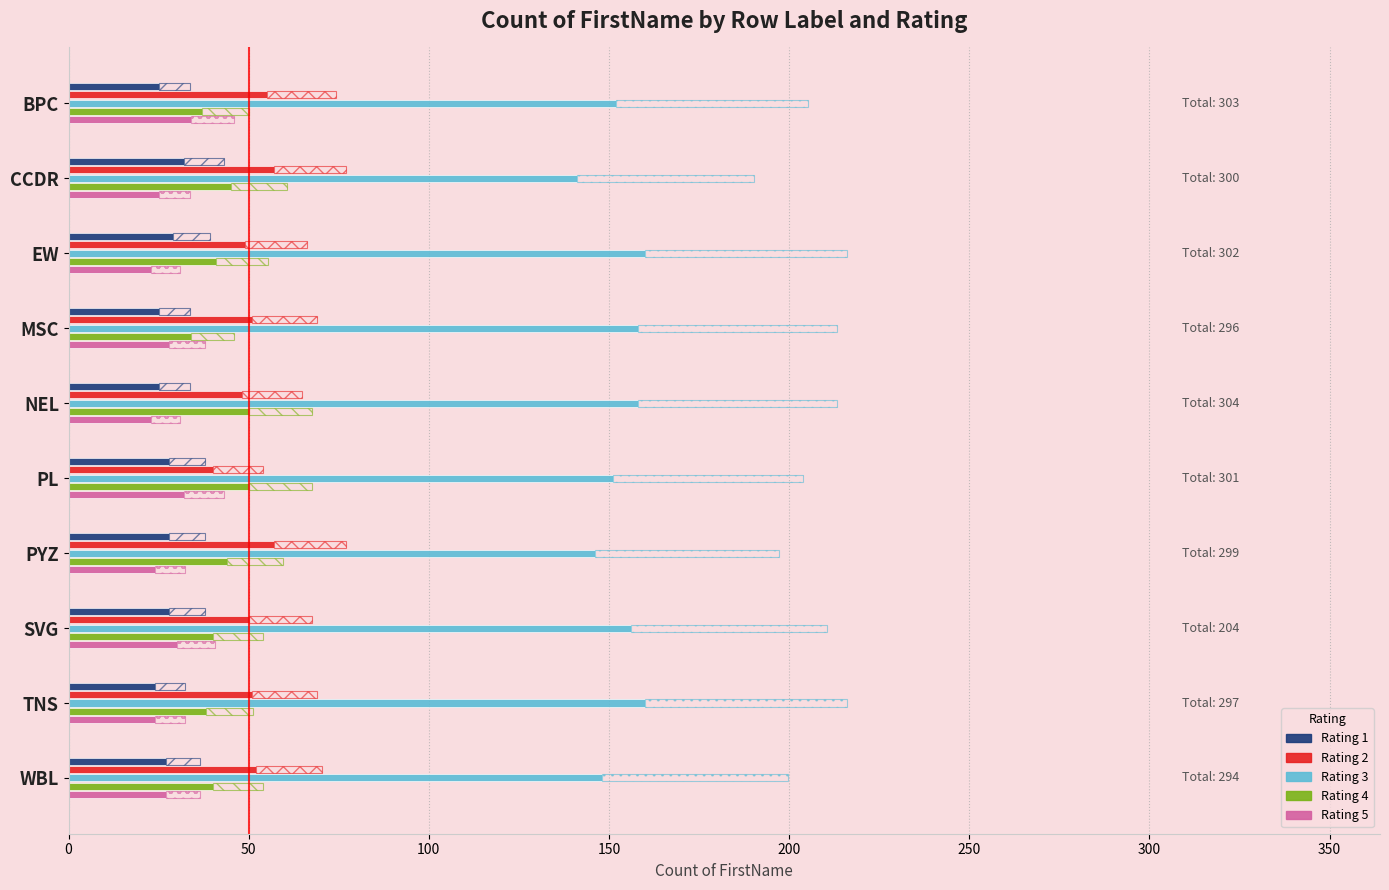

Which series changed the most between CCDR and TNS?

Rating 3